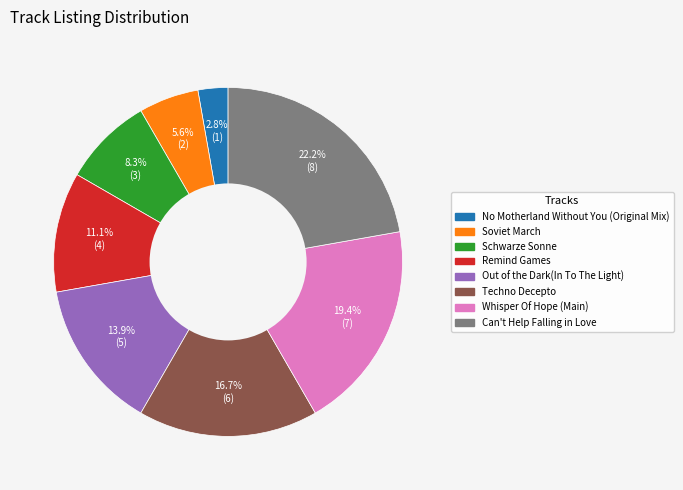

Rank the categories by value from highest to lowest.

Can't Help Falling in Love, Whisper Of Hope (Main), Techno Decepto, Out of the Dark(In To The Light), Remind Games, Schwarze Sonne, Soviet March, No Motherland Without You (Original Mix)